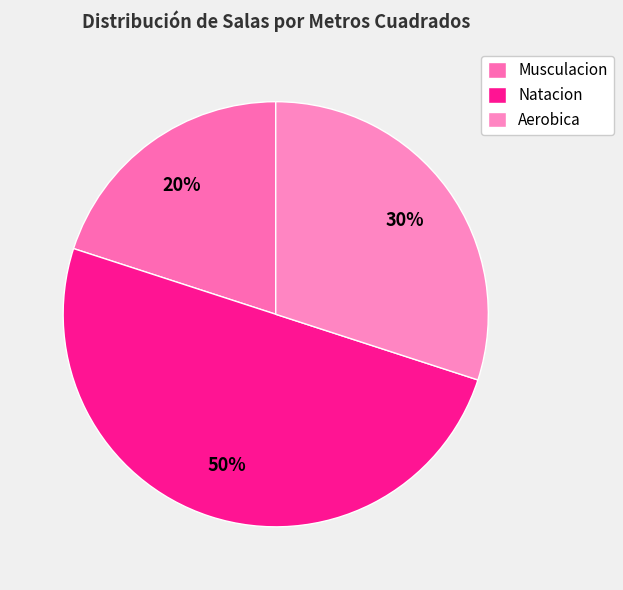

Approximately how many times larger is the value at Musculacion compared to Aerobica?

0.7